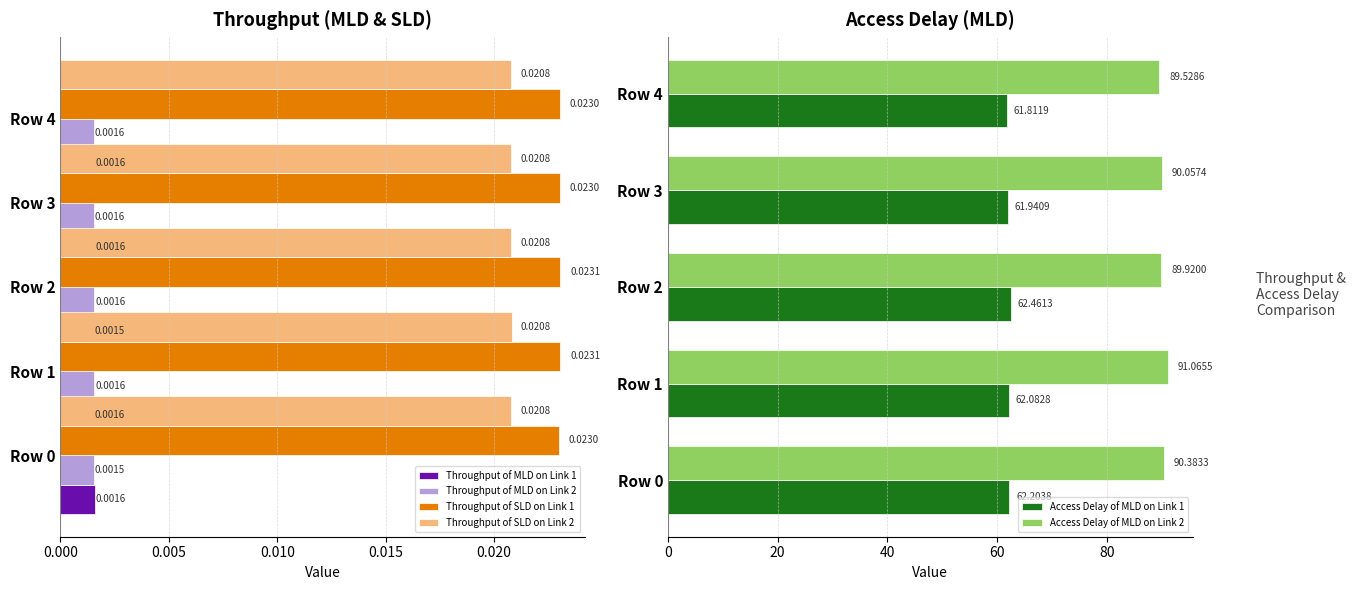

Which series has the largest range (max minus min)?

Access Delay of MLD on Link 2